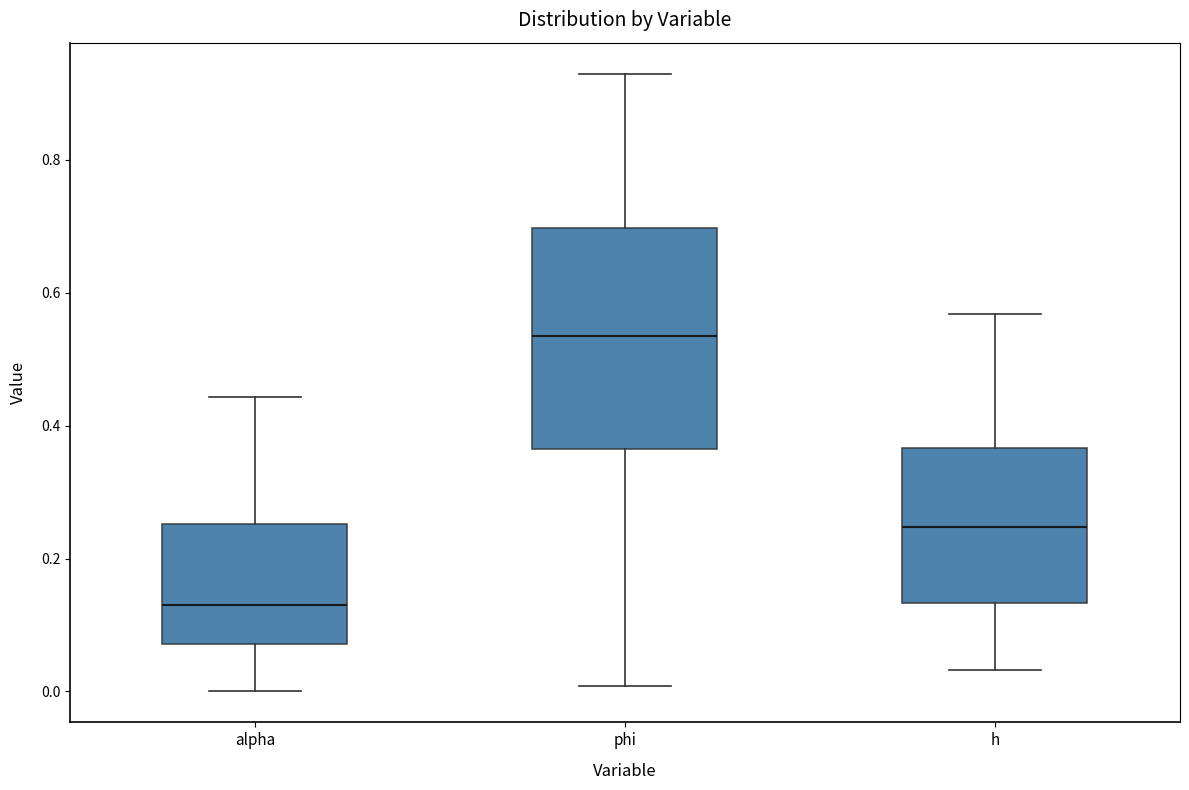

Which box has the lowest median line?

alpha